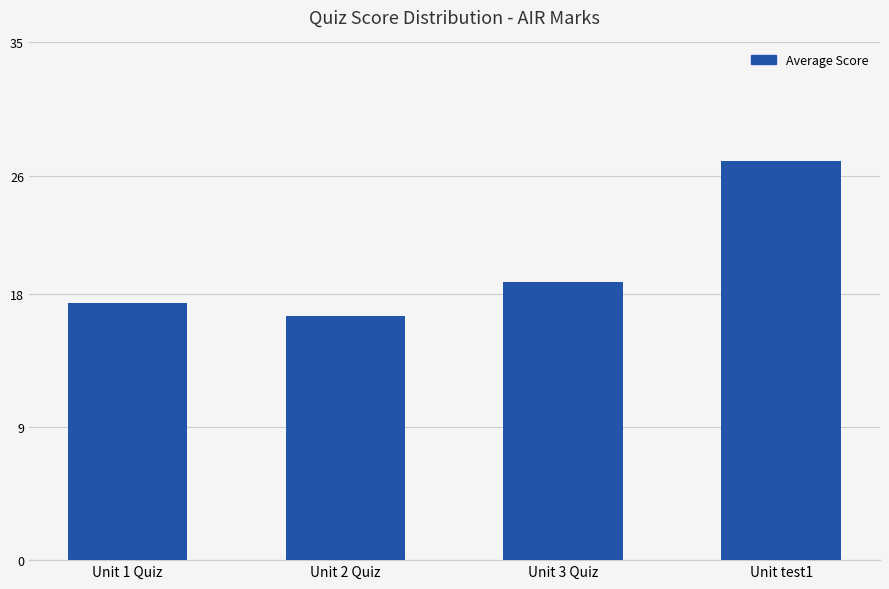

What is the difference between the maximum and minimum values?

10.5